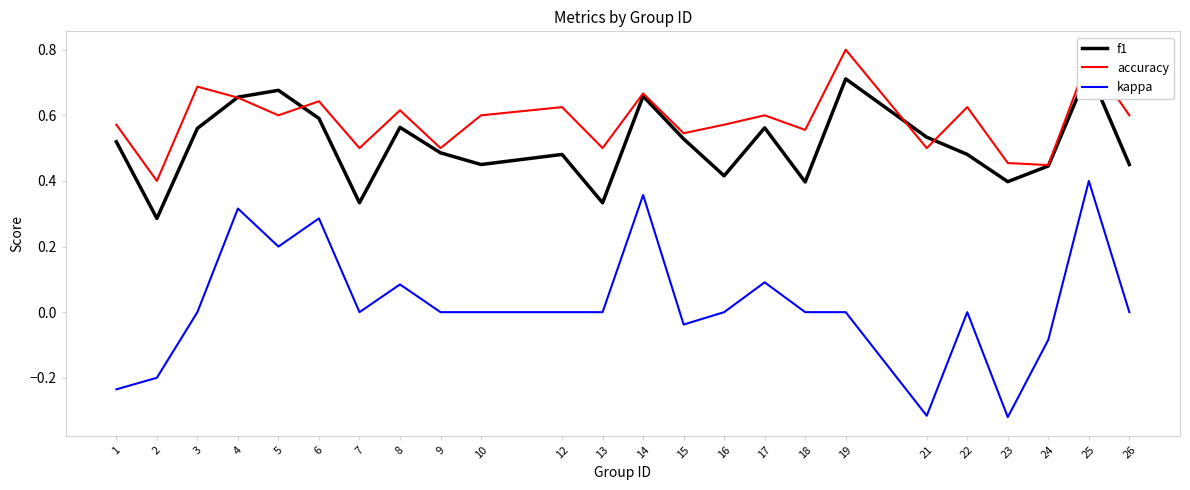

How many interior local peaks does the accuracy series have?

9